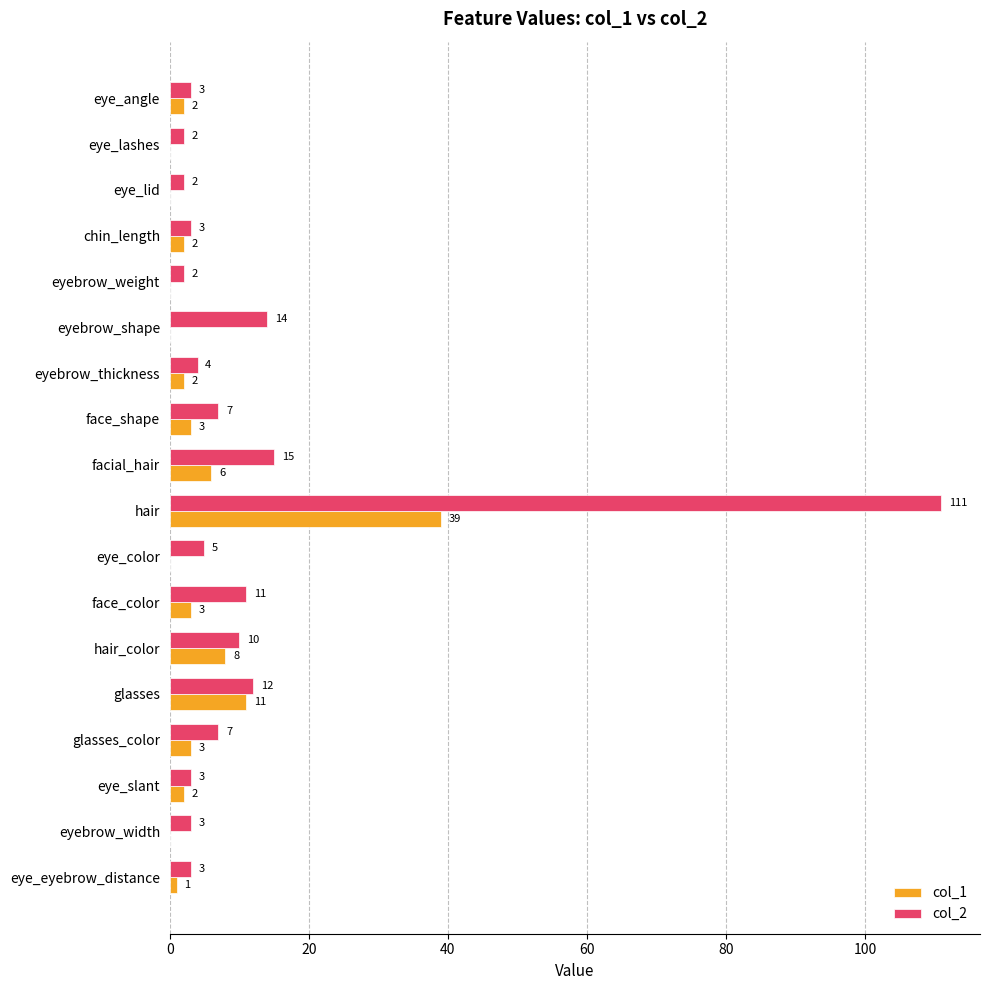

Which series changed the most between hair and glasses?

col_2